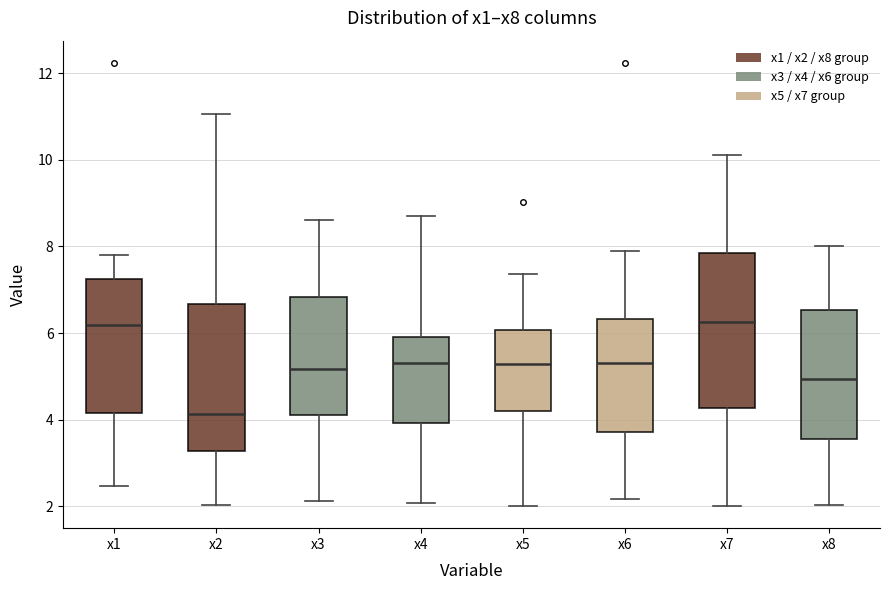

Reading left to right, read every box against the y-axis: the position of its median line, the range the box covers, and the ends of its whiskers. The values are not printed on the chart, so give them approximately, as read against the axis.

x1: median 6.2, box 4.2 to 7.2, whiskers 2.4 to 7.8
x2: median 4.2, box 3.2 to 6.6, whiskers 2.0 to 11.0
x3: median 5.2, box 4.2 to 6.8, whiskers 2.2 to 8.6
x4: median 5.4, box 4.0 to 6.0, whiskers 2.0 to 8.6
x5: median 5.2, box 4.2 to 6.0, whiskers 2.0 to 7.4
x6: median 5.4, box 3.8 to 6.4, whiskers 2.2 to 7.8
x7: median 6.2, box 4.2 to 7.8, whiskers 2.0 to 10.2
x8: median 5.0, box 3.6 to 6.6, whiskers 2.0 to 8.0